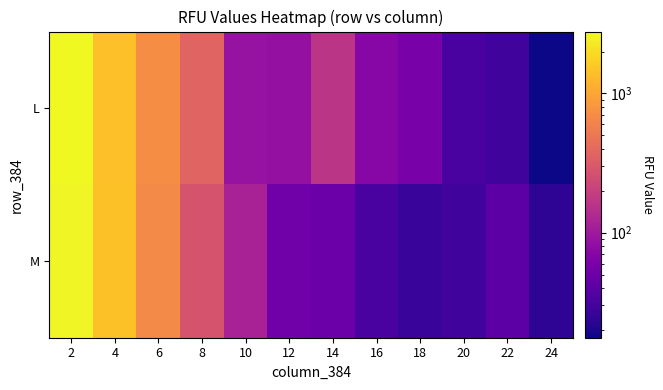

How many series are shown in this chart?

2